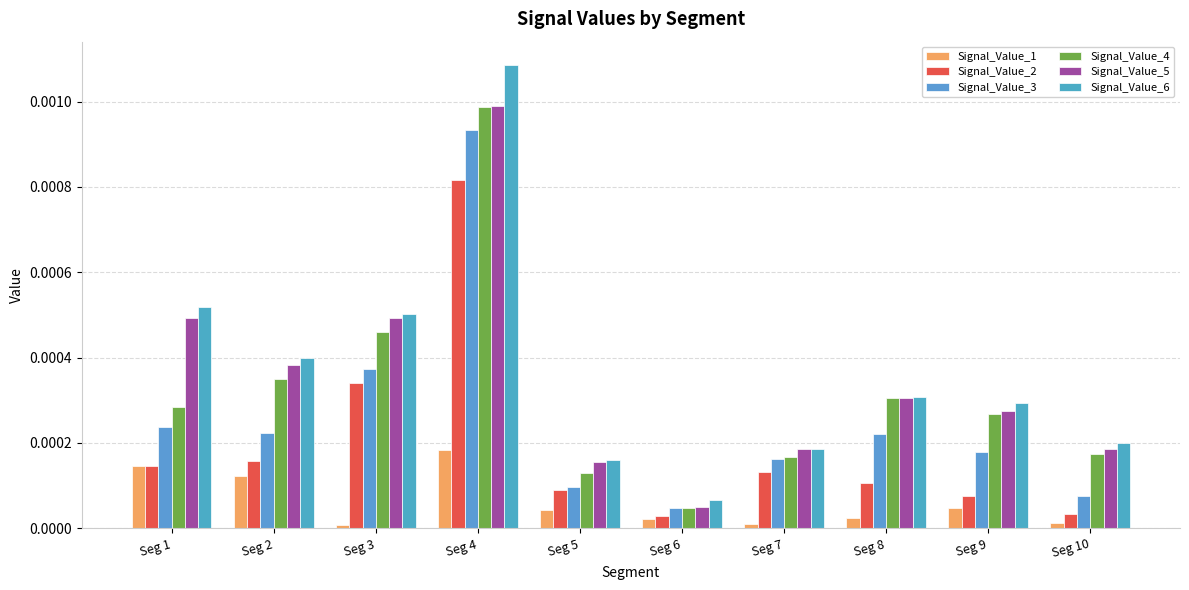

Which series has the widest spread of values?

Signal_Value_6